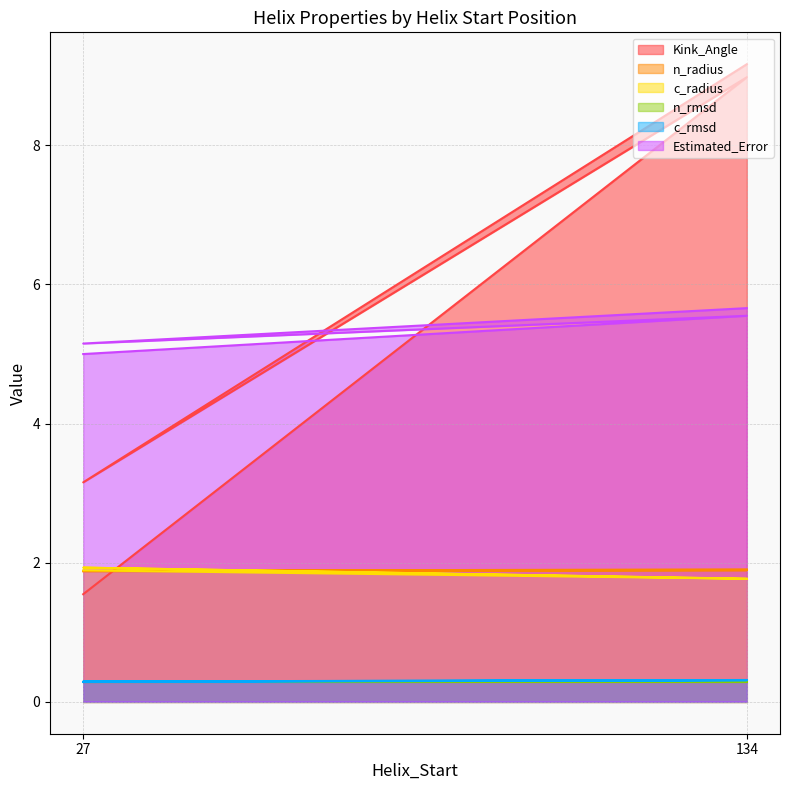

The c_radius series shows 1.9 at 27. True or false?

True